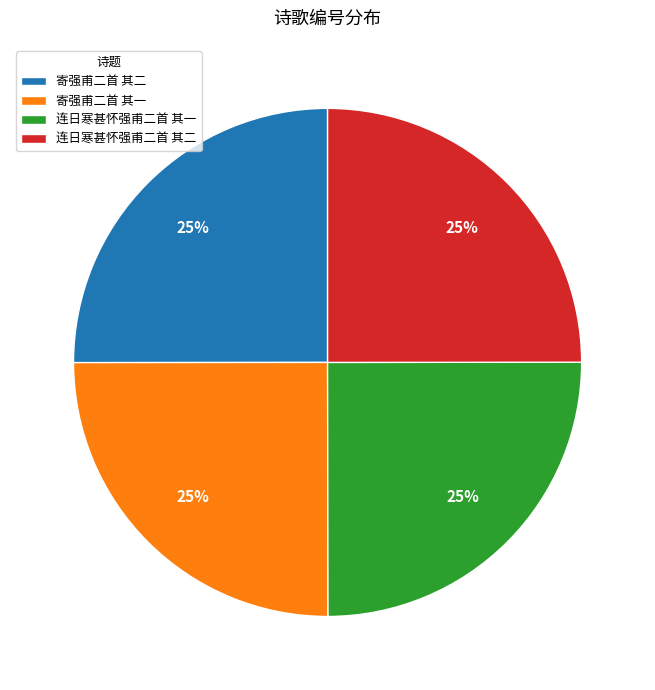

True or false: 寄强甫二首 其一 accounts for 37% of the total.

False